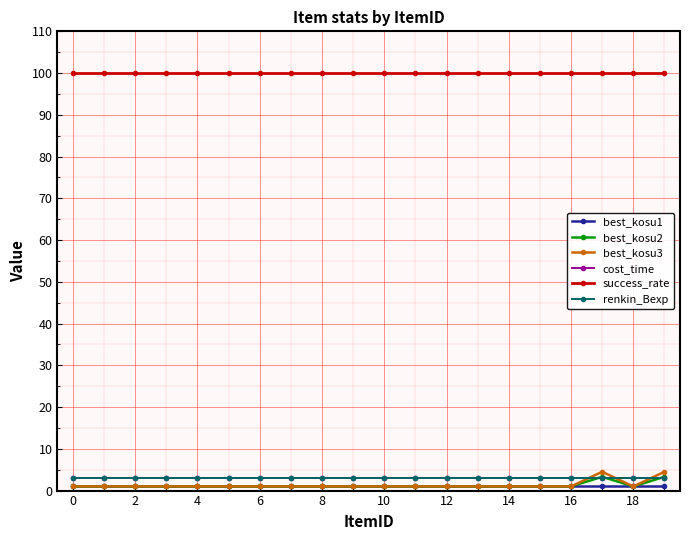

True or false: best_kosu2 and best_kosu3 intersect in this chart.

False